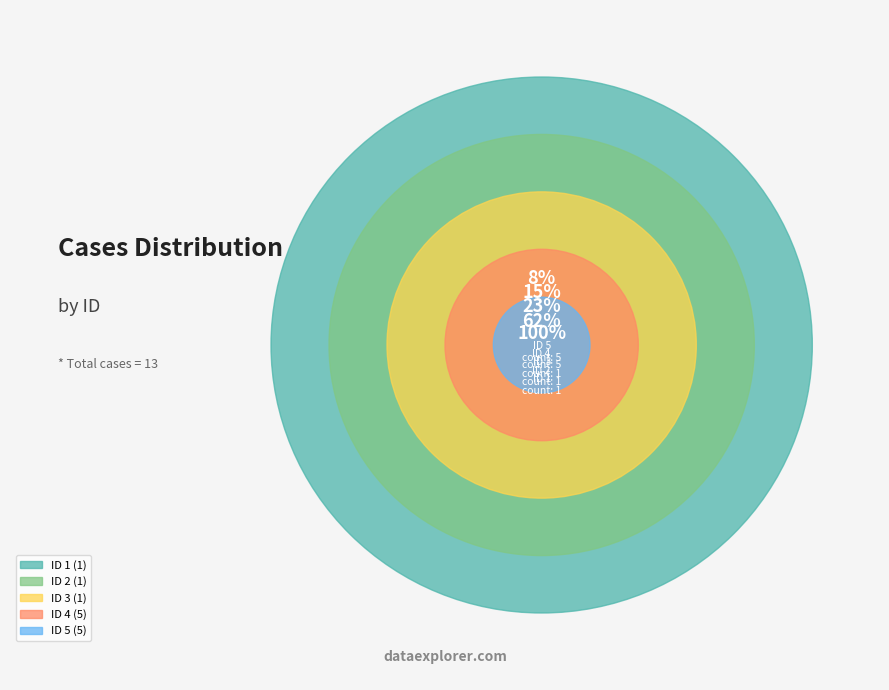

Is it true that 3 is 1% of the pie?

False